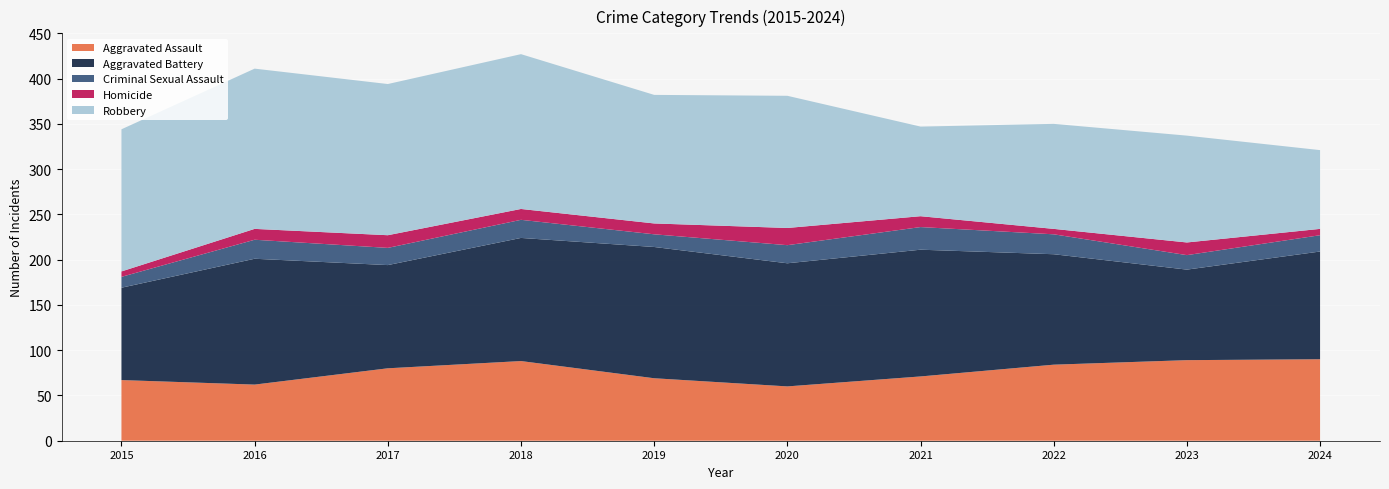

Reading right to left, what are all the values shown in this chart?

Aggravated Assault: 2024=90	2023=89	2022=84	2021=71	2020=60	2019=69	2018=88	2017=80	2016=62	2015=67
Aggravated Battery: 2024=119	2023=100	2022=122	2021=140	2020=136	2019=145	2018=136	2017=114	2016=139	2015=102
Criminal Sexual Assault: 2024=18	2023=16	2022=22	2021=25	2020=20	2019=14	2018=20	2017=19	2016=21	2015=12
Homicide: 2024=7	2023=14	2022=6	2021=12	2020=19	2019=12	2018=12	2017=14	2016=12	2015=6
Robbery: 2024=87	2023=118	2022=116	2021=99	2020=146	2019=142	2018=171	2017=167	2016=177	2015=157